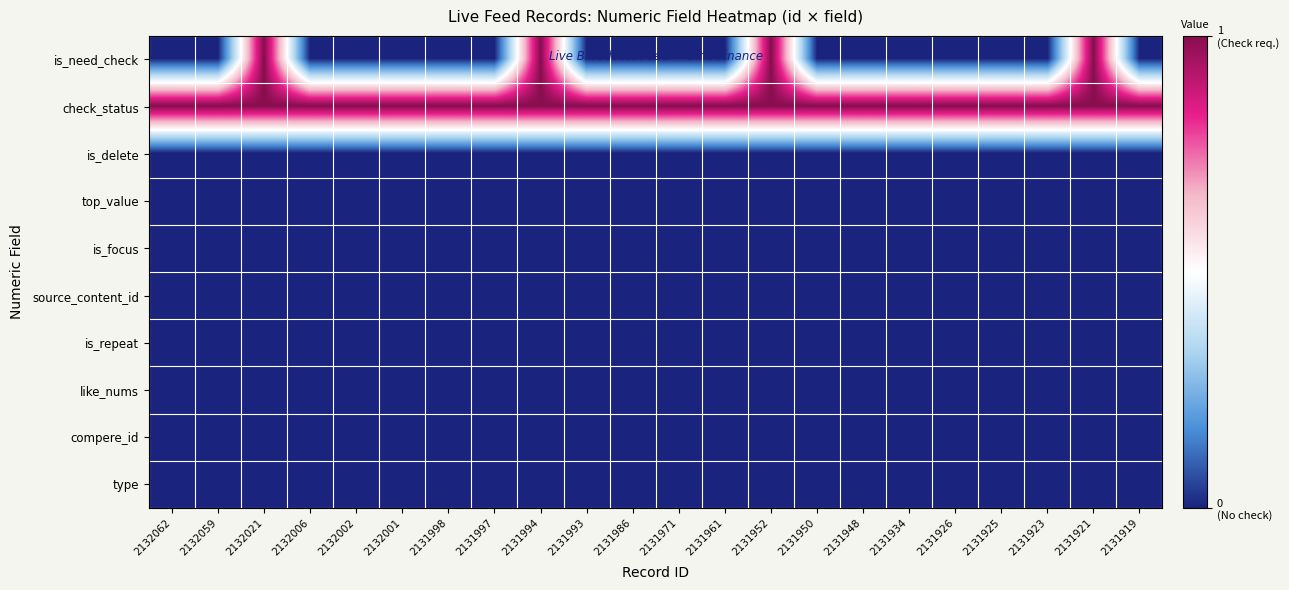

Which series has the widest spread of values?

is_need_check